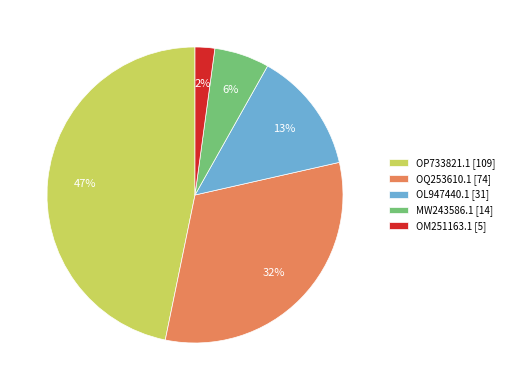

What percentage is the OQ253610.1 slice, to the nearest percent?

32%